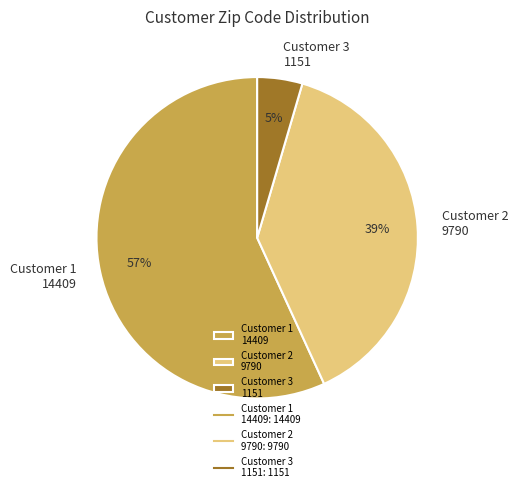

What percentage is the Customer 3 1151 slice, to the nearest percent?

5%